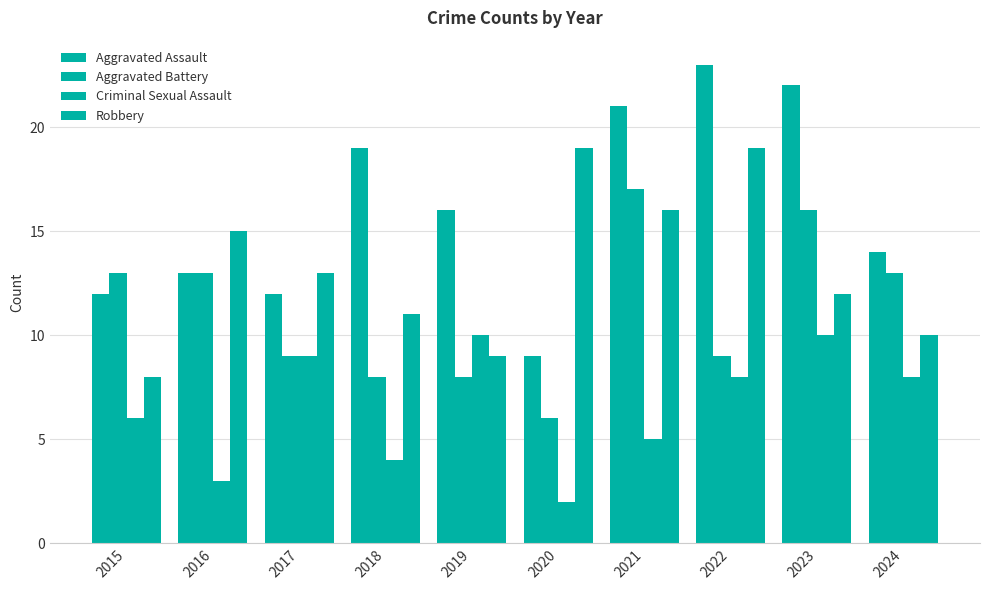

At which category is the sum across all series the highest?

2023